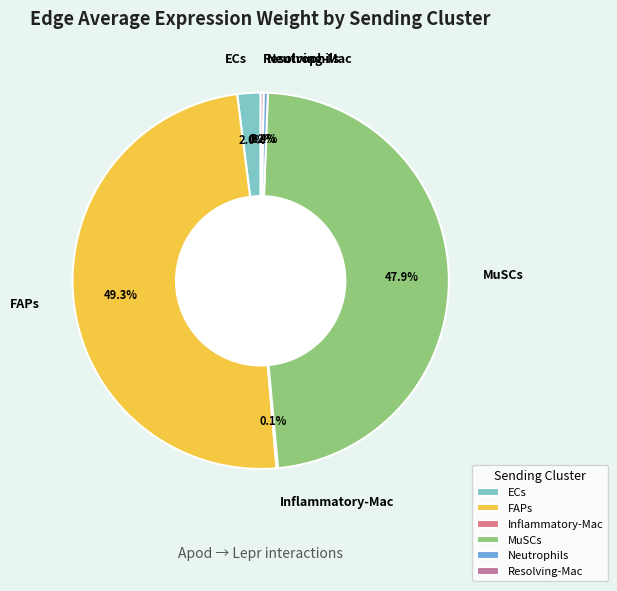

The FAPs slice represents 43% of the pie. True or false?

False